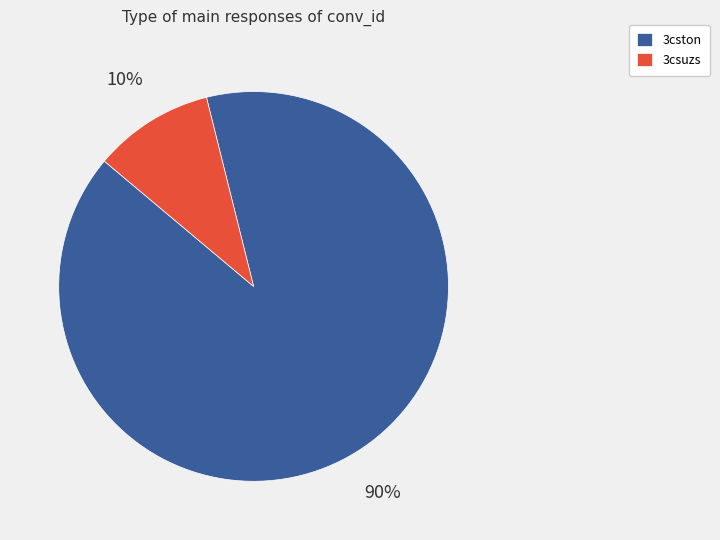

Which category accounts for the majority?

3cston